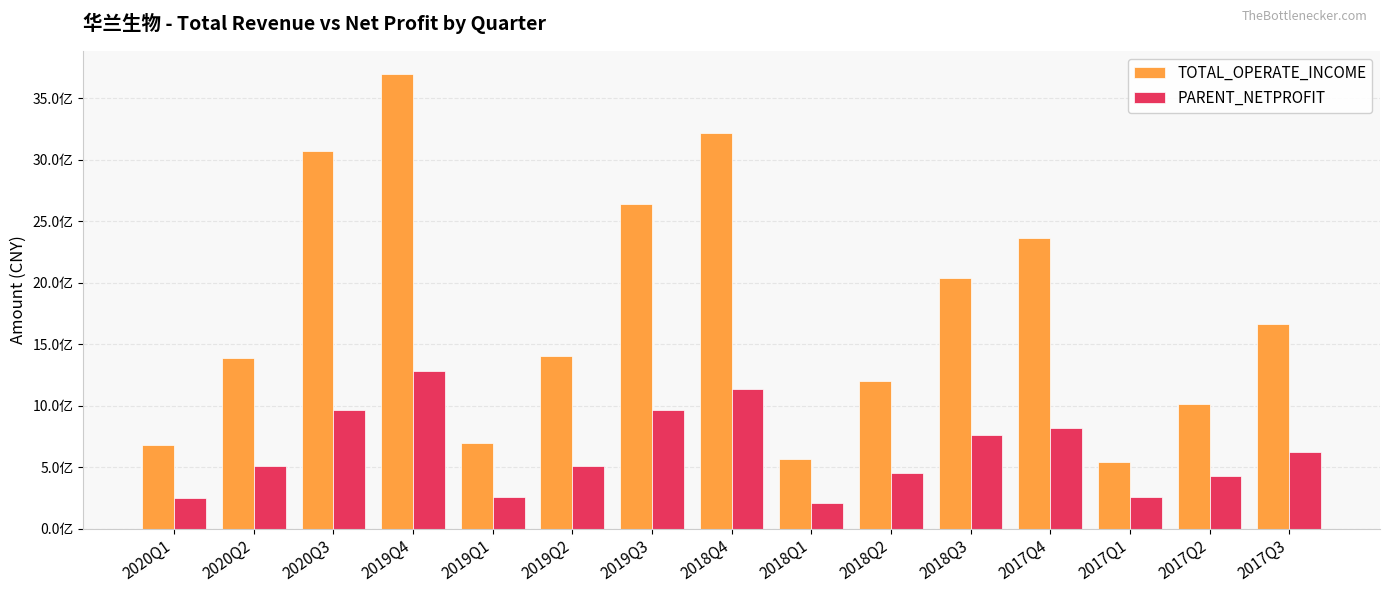

The value of TOTAL_OPERATE_INCOME at 2019Q2 is 1402608966.2. True or false?

True